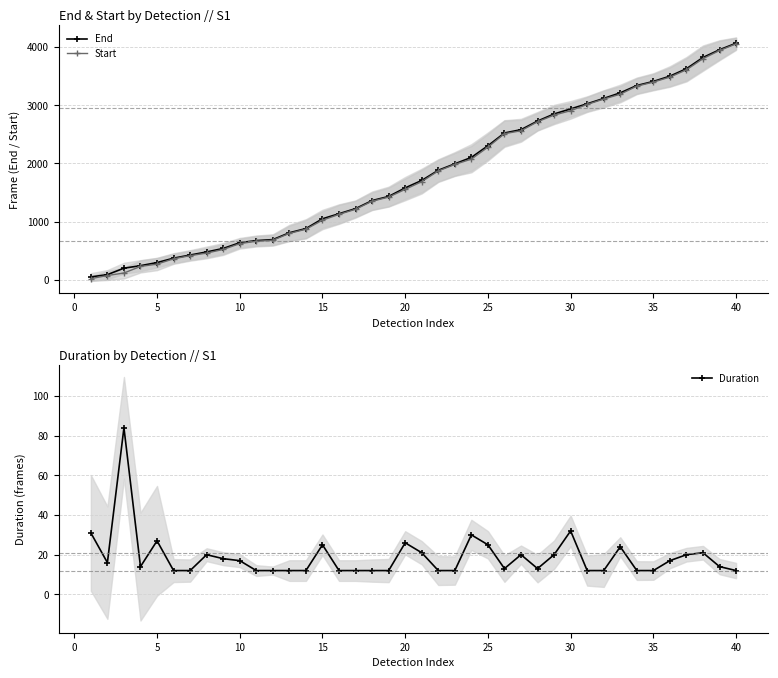

What is the greatest value displayed?

4067